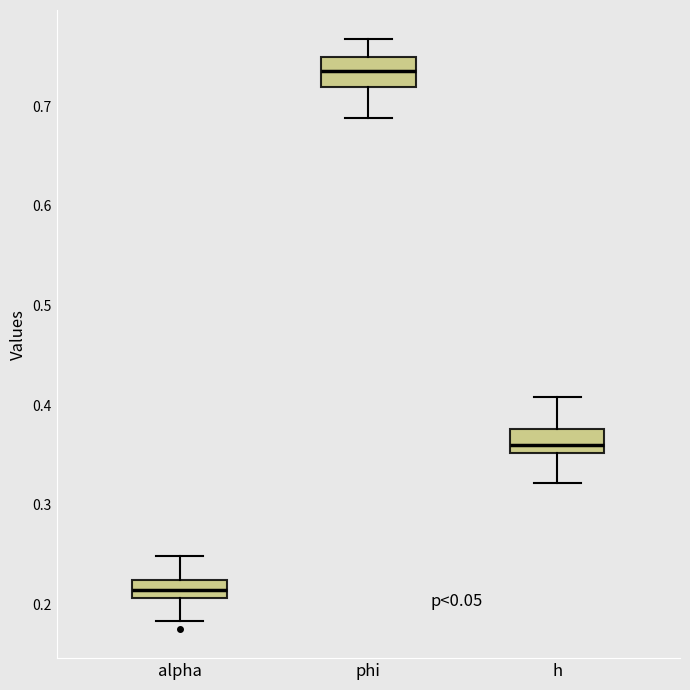

Reading left to right, read every box against the y-axis: the position of its median line, the range the box covers, and the ends of its whiskers. The values are not printed on the chart, so give them approximately, as read against the axis.

alpha: median 0.21 (inside the box), box 0.21 to 0.22, whiskers 0.18 to 0.25
phi: median 0.73, box 0.72 to 0.75, whiskers 0.69 to 0.77
h: median 0.36, box 0.35 to 0.38, whiskers 0.32 to 0.41